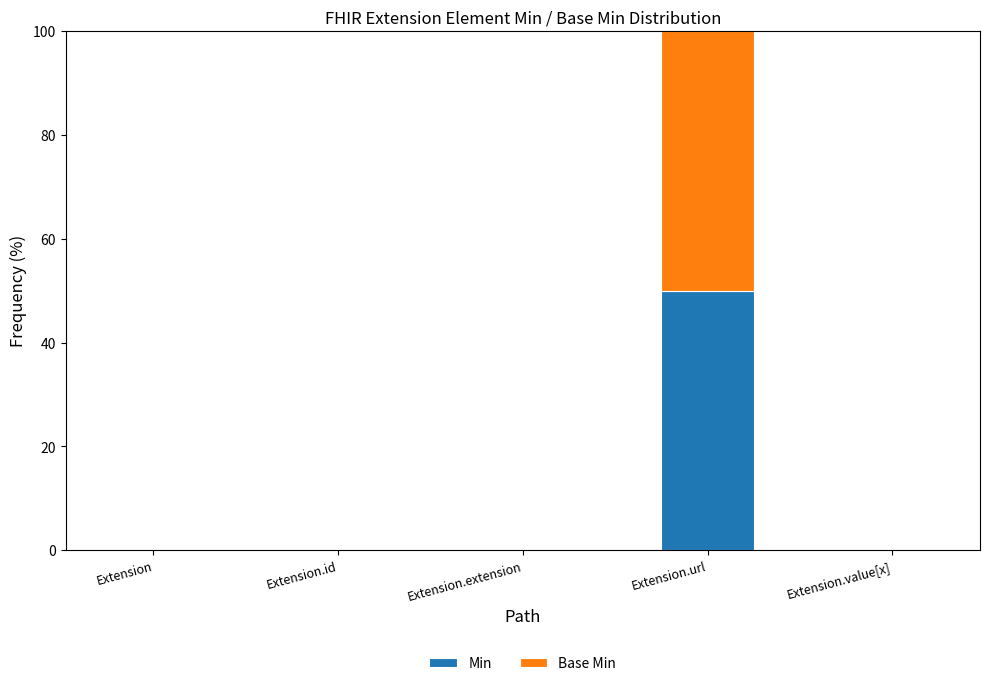

Are the bars grouped side by side (vs. stacked)?

No